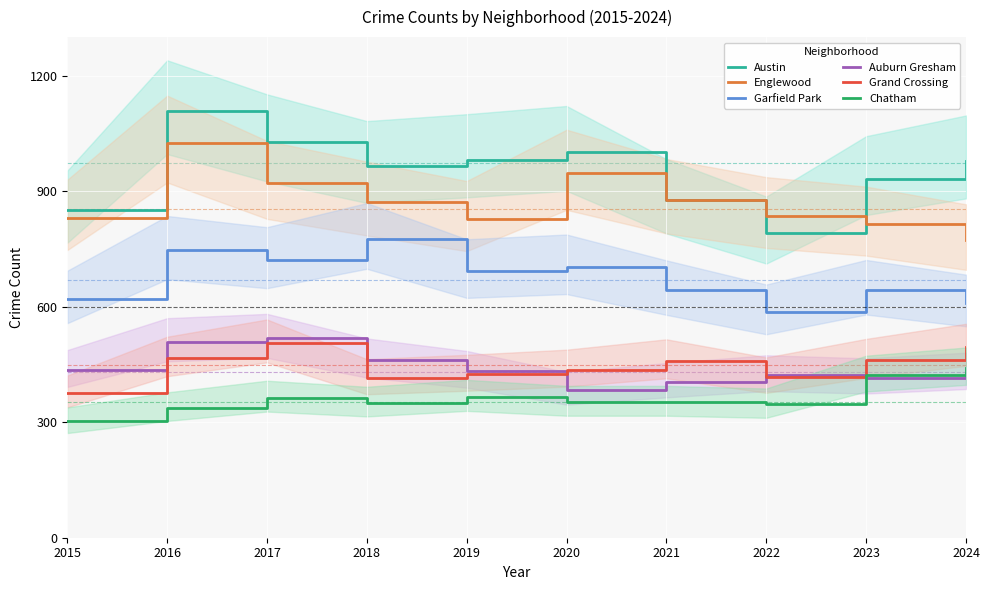

At how many categories does at least one series exceed 400?

10